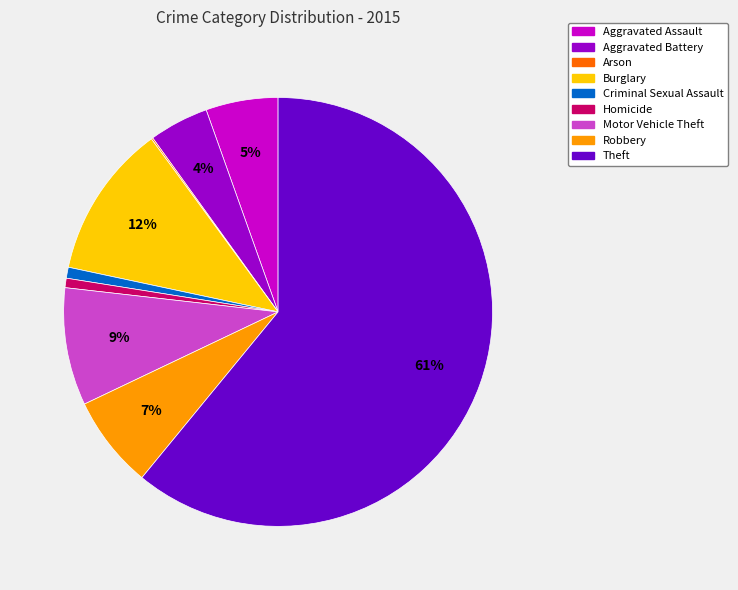

To the nearest percent, what is the difference between the Aggravated Assault and Robbery slice percentages?

2%